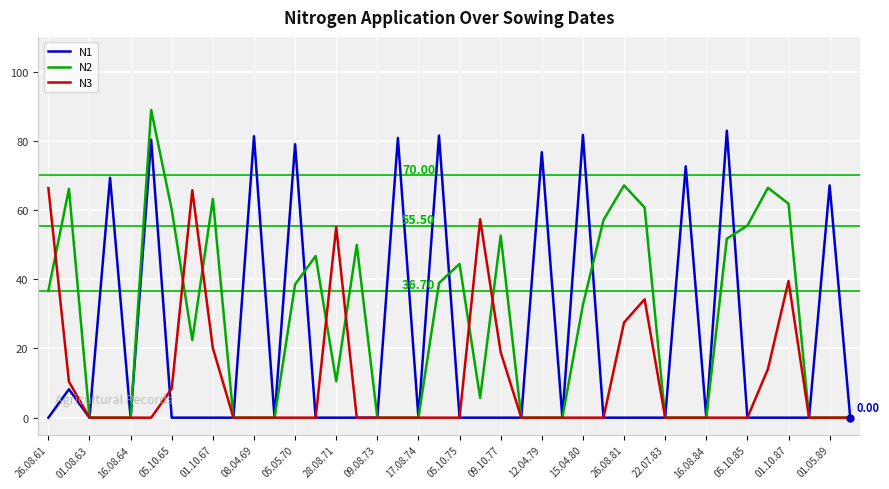

Which series has the widest spread of values?

N2